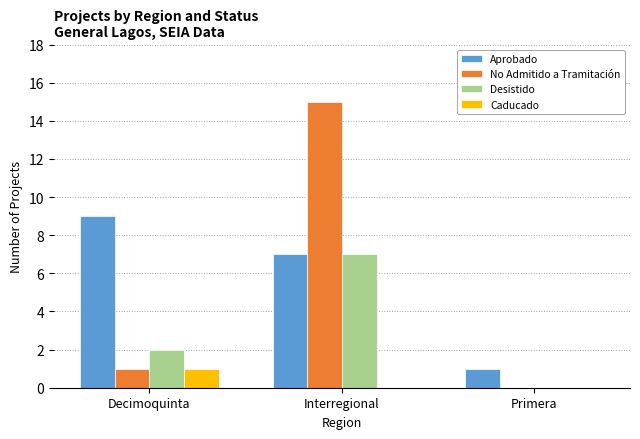

Is it true that Desistido equals 7 at Interregional?

True